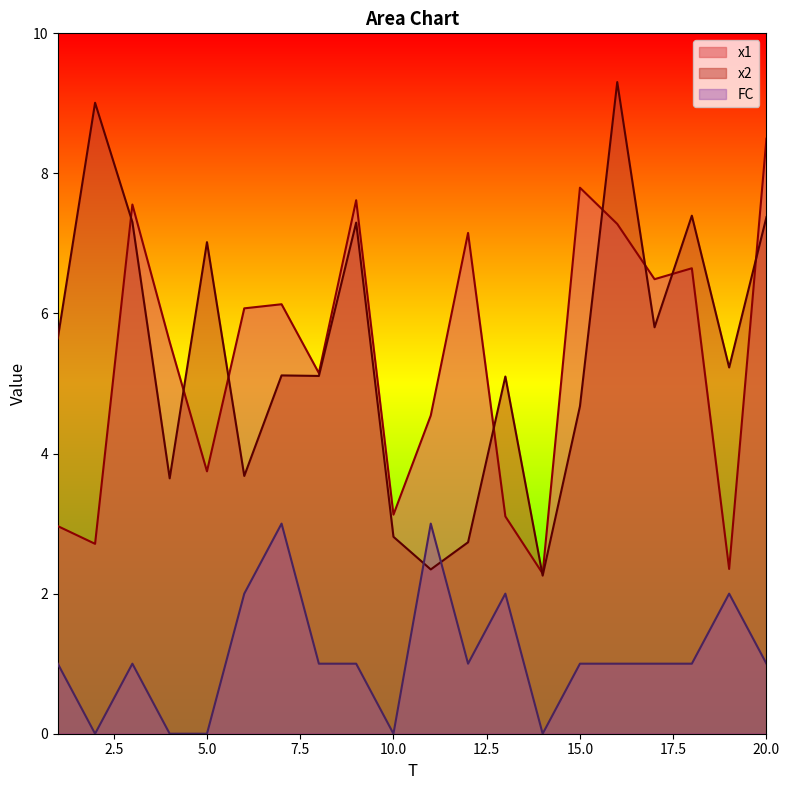

Reading left to right, what are all the values shown in this chart?

x1: 1=3.0	2=2.7	3=7.6	4=5.6	5=3.7	6=6.1	7=6.1	8=5.1	9=7.6	10=3.1	11=4.5	12=7.1	13=3.1	14=2.3	15=7.8	16=7.3	17=6.5	18=6.6	19=2.4	20=8.5
x2: 1=5.6	2=9.0	3=7.3	4=3.6	5=7.0	6=3.7	7=5.1	8=5.1	9=7.3	10=2.8	11=2.3	12=2.7	13=5.1	14=2.3	15=4.7	16=9.3	17=5.8	18=7.4	19=5.2	20=7.4
FC: 1=1.0	2=0.0	3=1.0	4=0.0	5=0.0	6=2.0	7=3.0	8=1.0	9=1.0	10=0.0	11=3.0	12=1.0	13=2.0	14=0.0	15=1.0	16=1.0	17=1.0	18=1.0	19=2.0	20=1.0